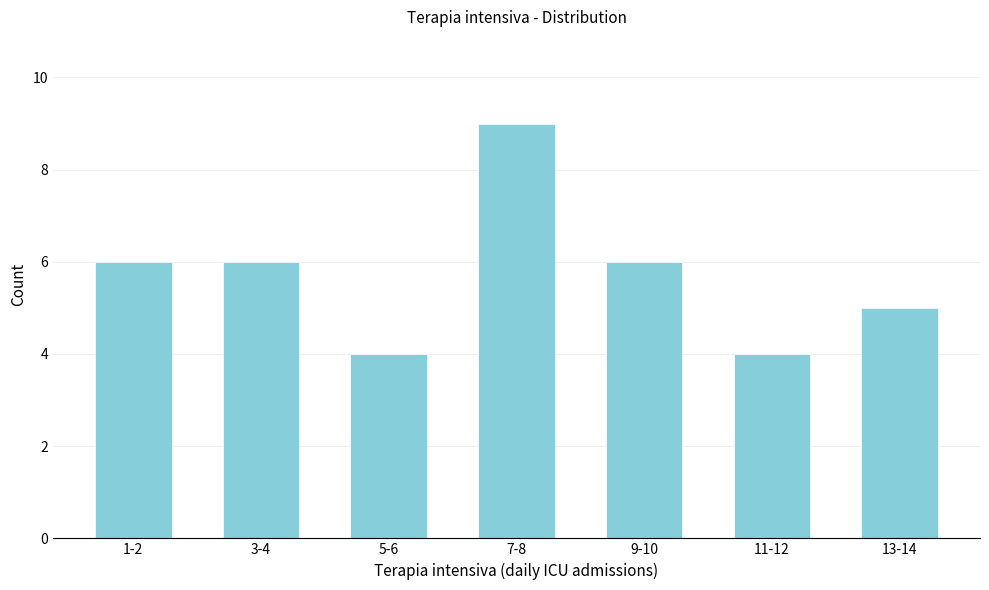

Reading left to right, transcribe all the data shown in this chart.

6	6	4	9	6	4	5